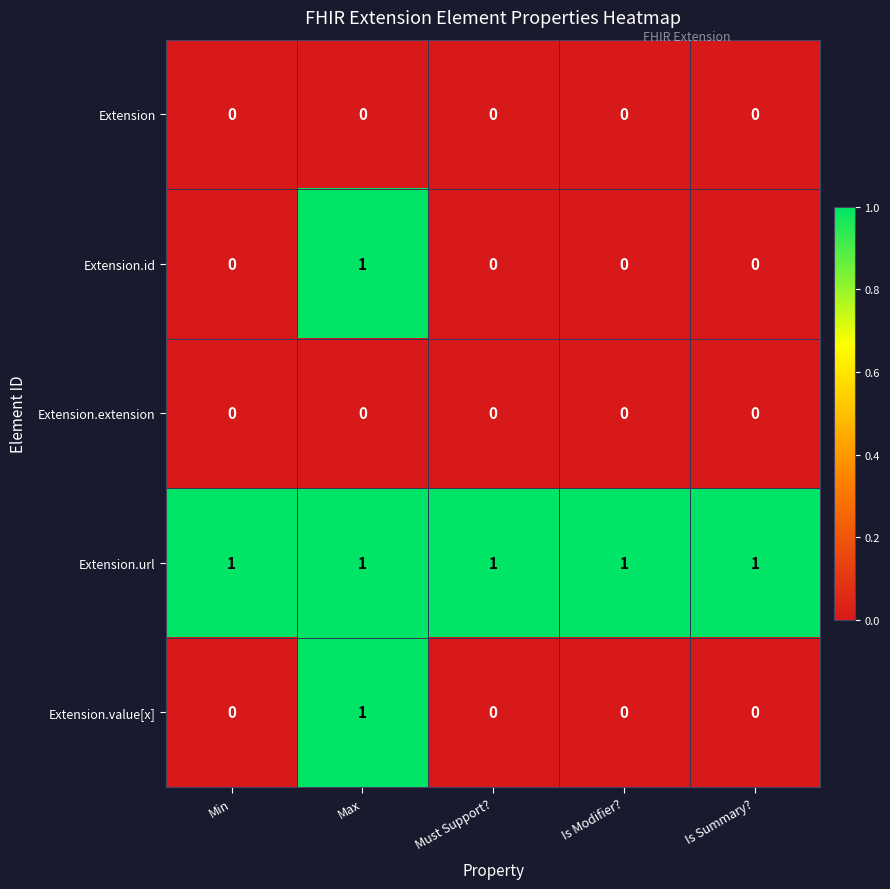

The value of Extension.url at Must Support? is 0. True or false?

False